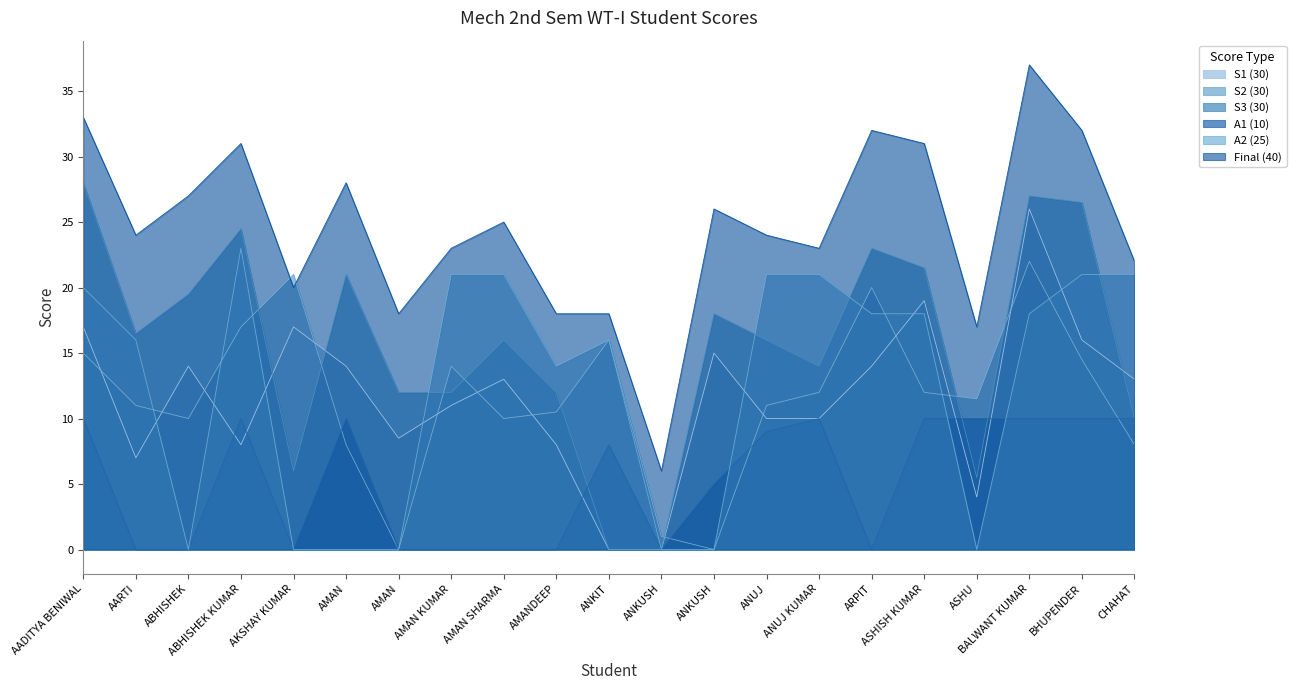

Which series has the largest total across all categories?

Final (40)